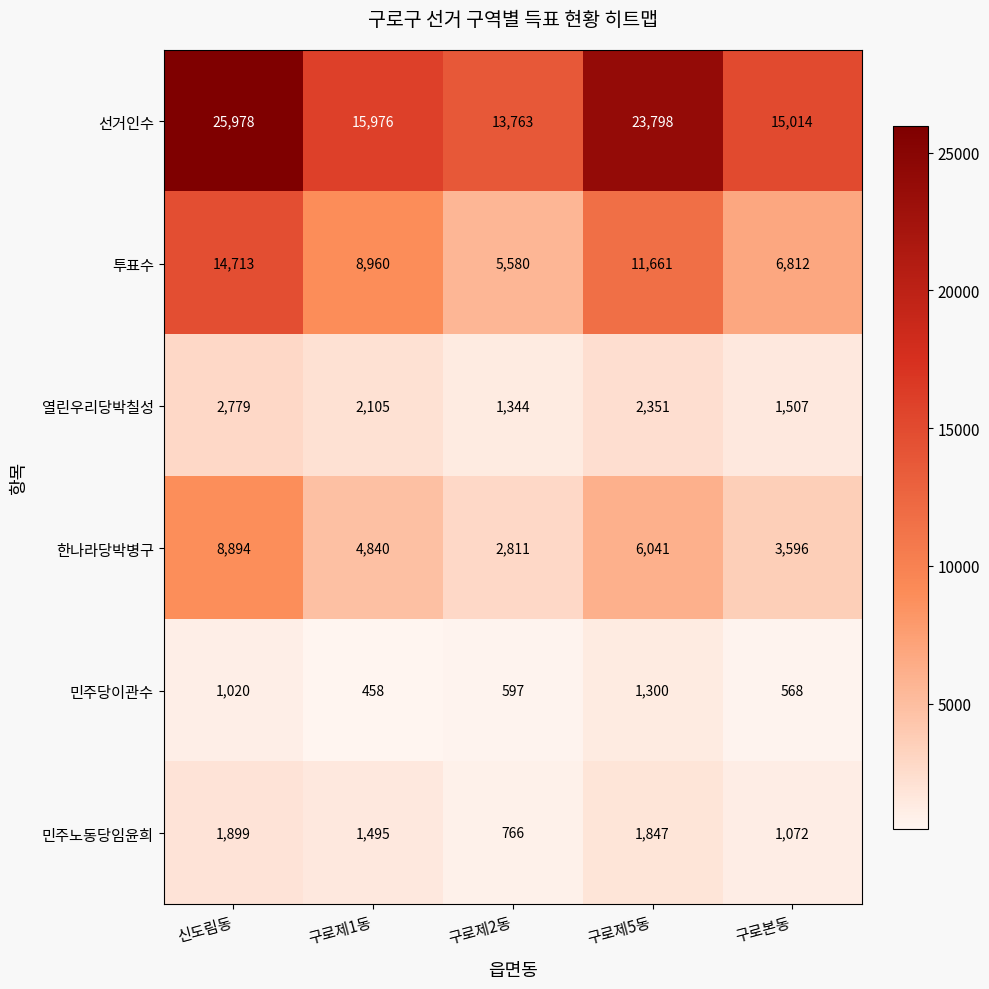

At 신도림동, list the series in order from largest to smallest.

선거인수, 투표수, 한나라당박병구, 열린우리당박칠성, 민주노동당임윤희, 민주당이관수